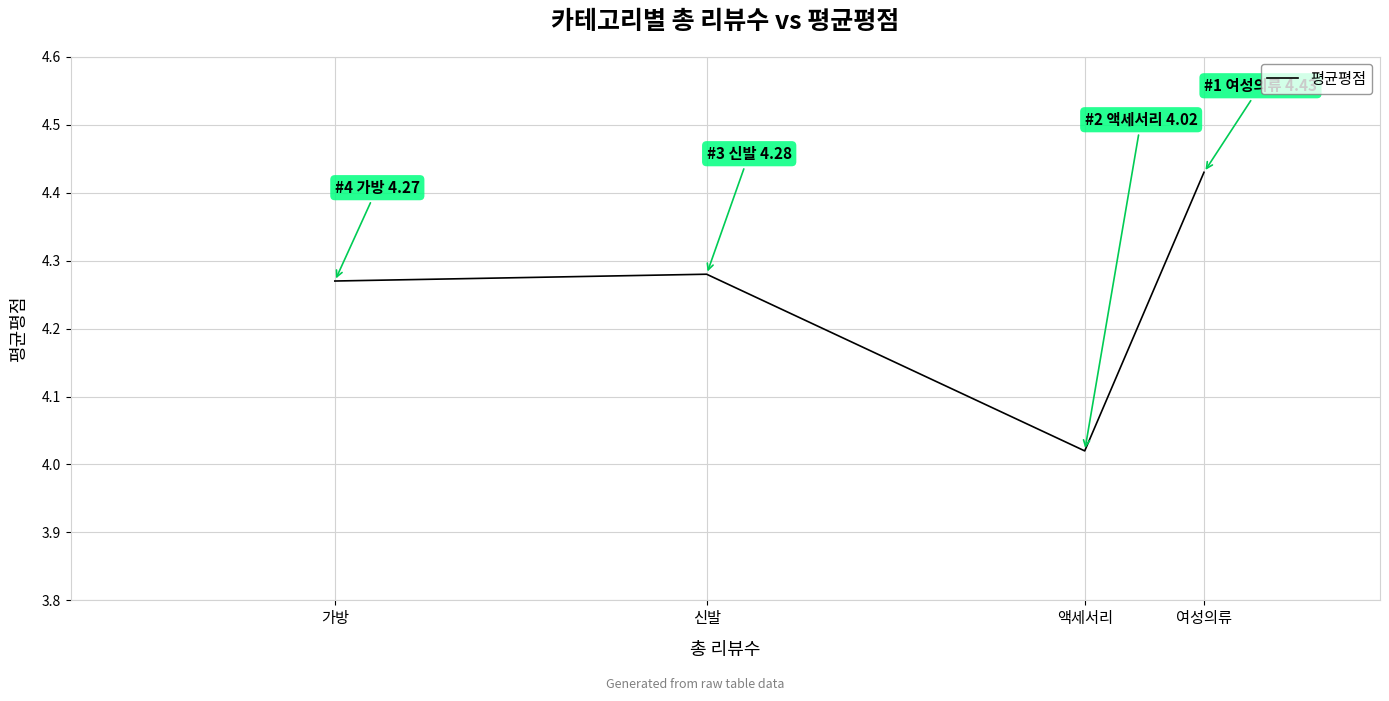

Is it true that the value at 여성의류 is 1.9?

False